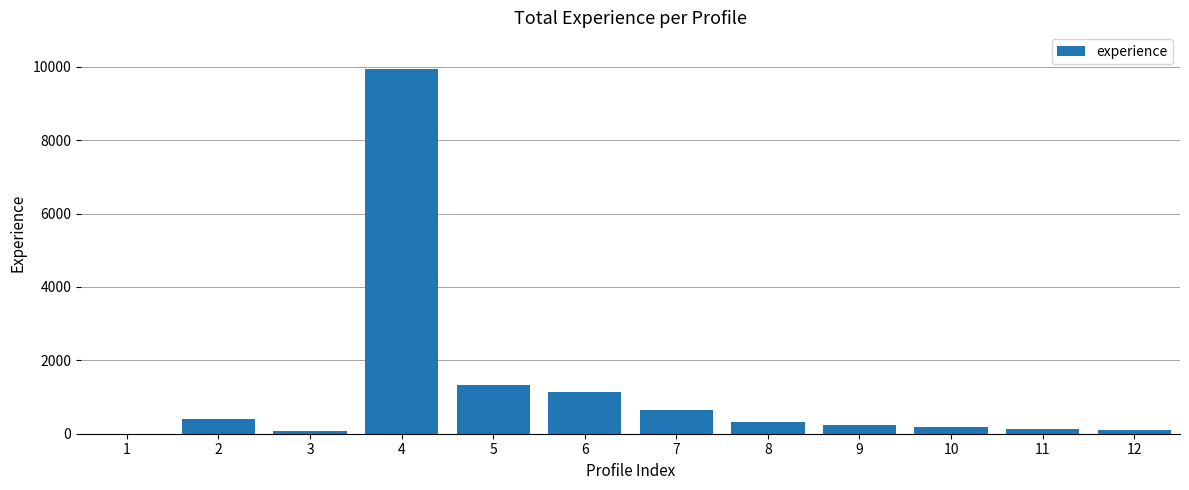

At which category does the chart reach its peak across all series?

4